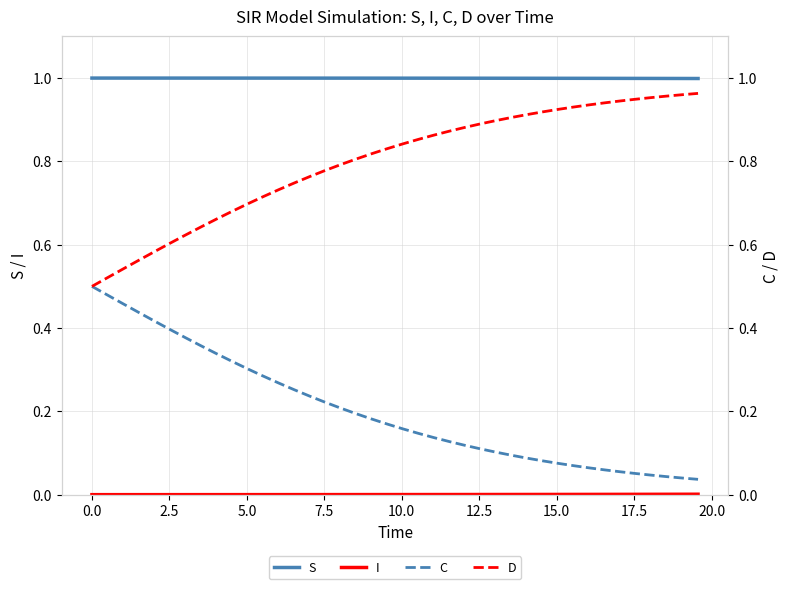

What is the lowest value of the S series?

1.0